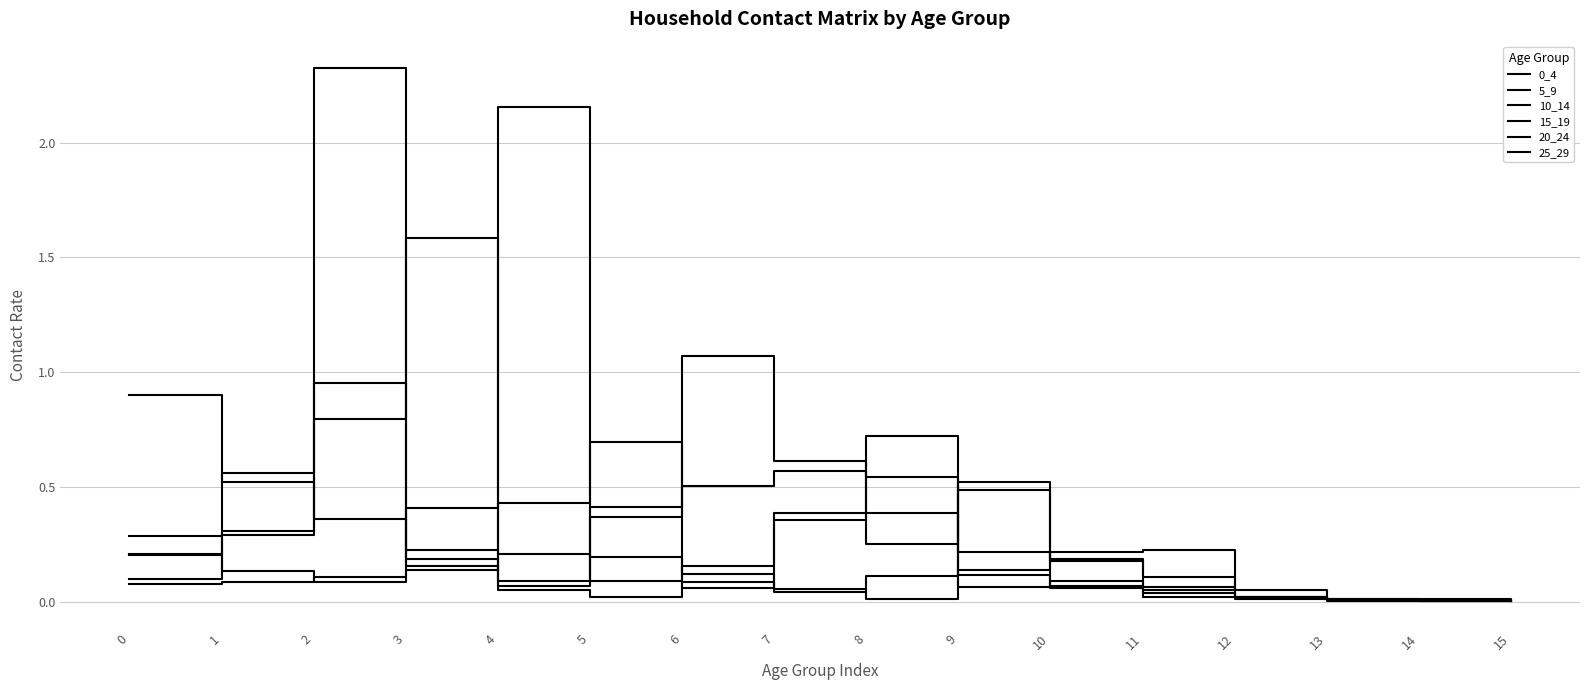

Count the number of categories in the chart.

16